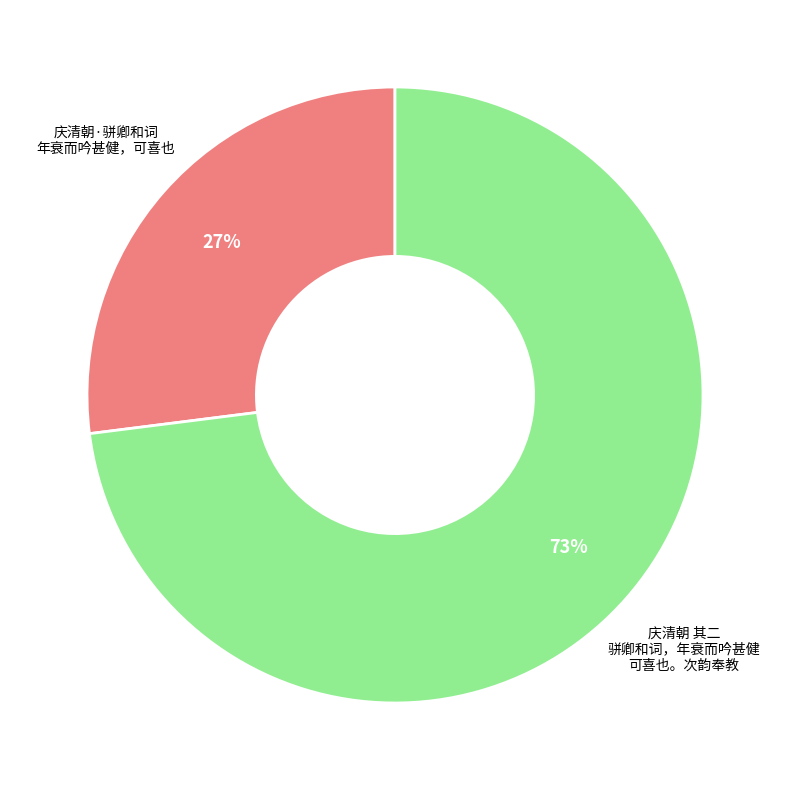

To the nearest percent, what is the average slice percentage?

50%